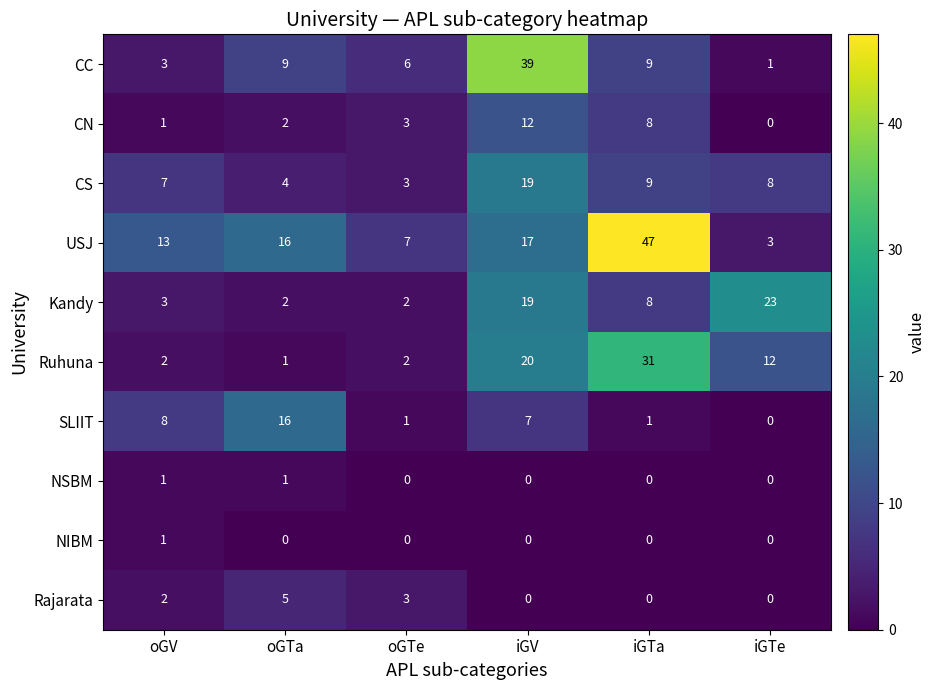

How many NIBM values are between 0 and 1?

6